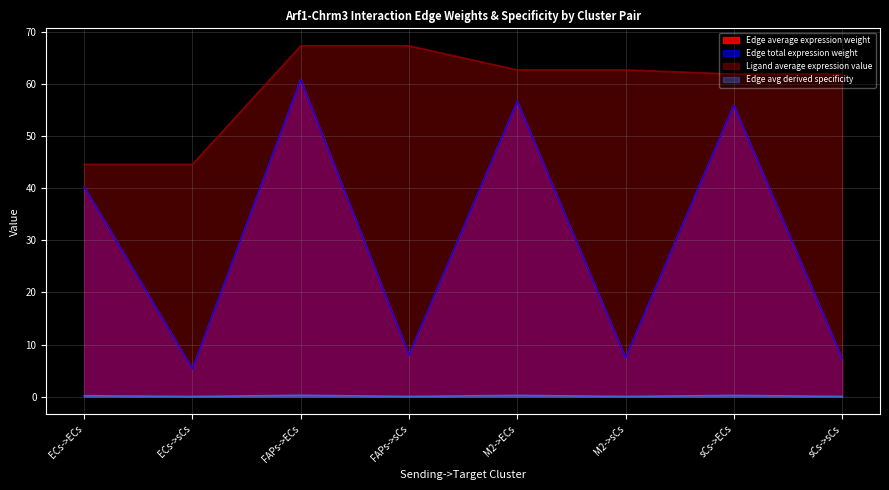

Reading left to right, transcribe all the data shown in this chart.

Edge average expression weight: 40.3	5.3	60.8	8.0	56.6	7.4	55.9	7.3
Edge total expression weight: 40.3	5.3	60.8	8.0	56.6	7.4	55.9	7.3
Ligand average expression value: 44.6	44.6	67.3	67.3	62.7	62.7	61.9	61.9
Edge avg derived specificity: 0.2	0.0	0.3	0.0	0.2	0.0	0.2	0.0